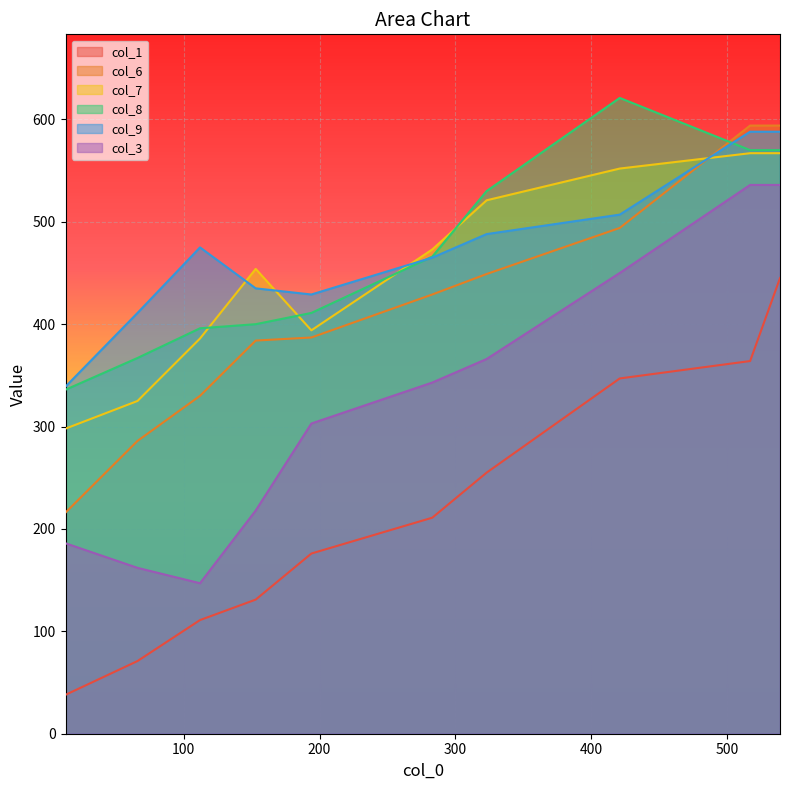

Reading left to right, what are all the values shown in this chart?

col_1: 13=38	66=71	112=111	153=131	194=176	283=211	323=255	421=347	517=364	539=445
col_6: 13=216	66=286	112=330	153=384	194=387	283=429	323=449	421=494	517=594	539=594
col_7: 13=298	66=325	112=386	153=454	194=394	283=473	323=521	421=552	517=567	539=567
col_8: 13=336	66=367	112=396	153=400	194=411	283=466	323=530	421=621	517=570	539=570
col_9: 13=339	66=411	112=475	153=435	194=429	283=465	323=488	421=507	517=588	539=588
col_3: 13=186	66=162	112=147	153=218	194=303	283=343	323=366	421=450	517=536	539=536